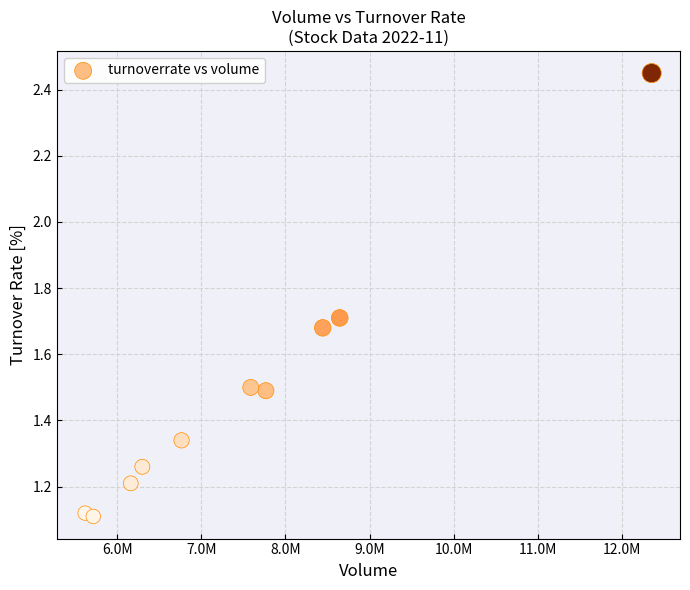

What is the range of X values (max minus min)?

6733968.0